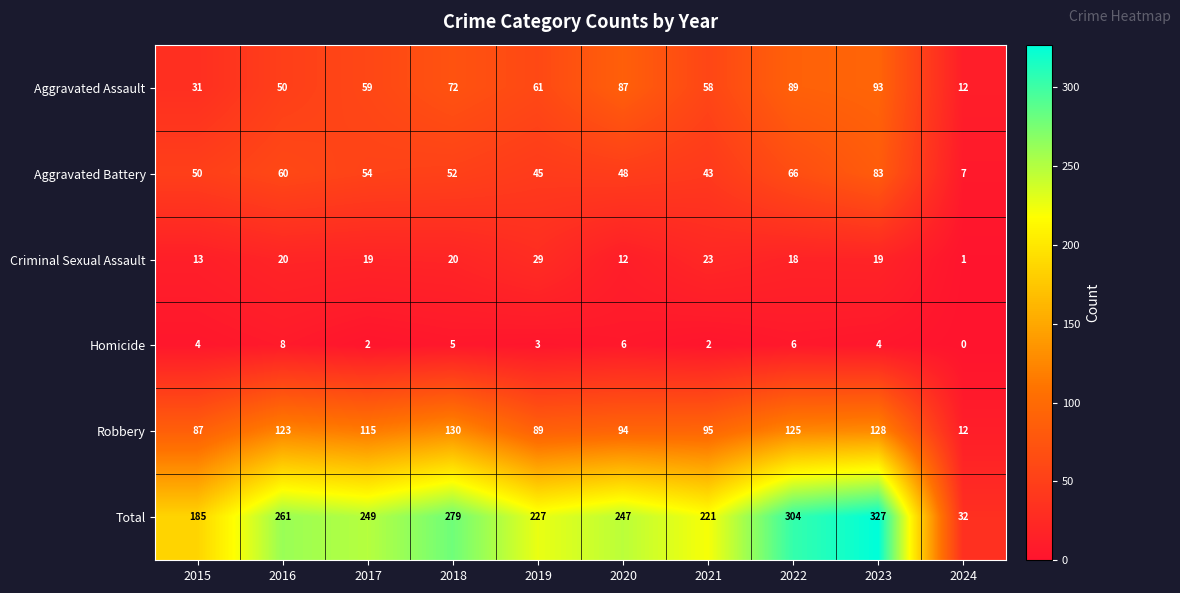

What is the difference between the highest and lowest values at 2024?

32